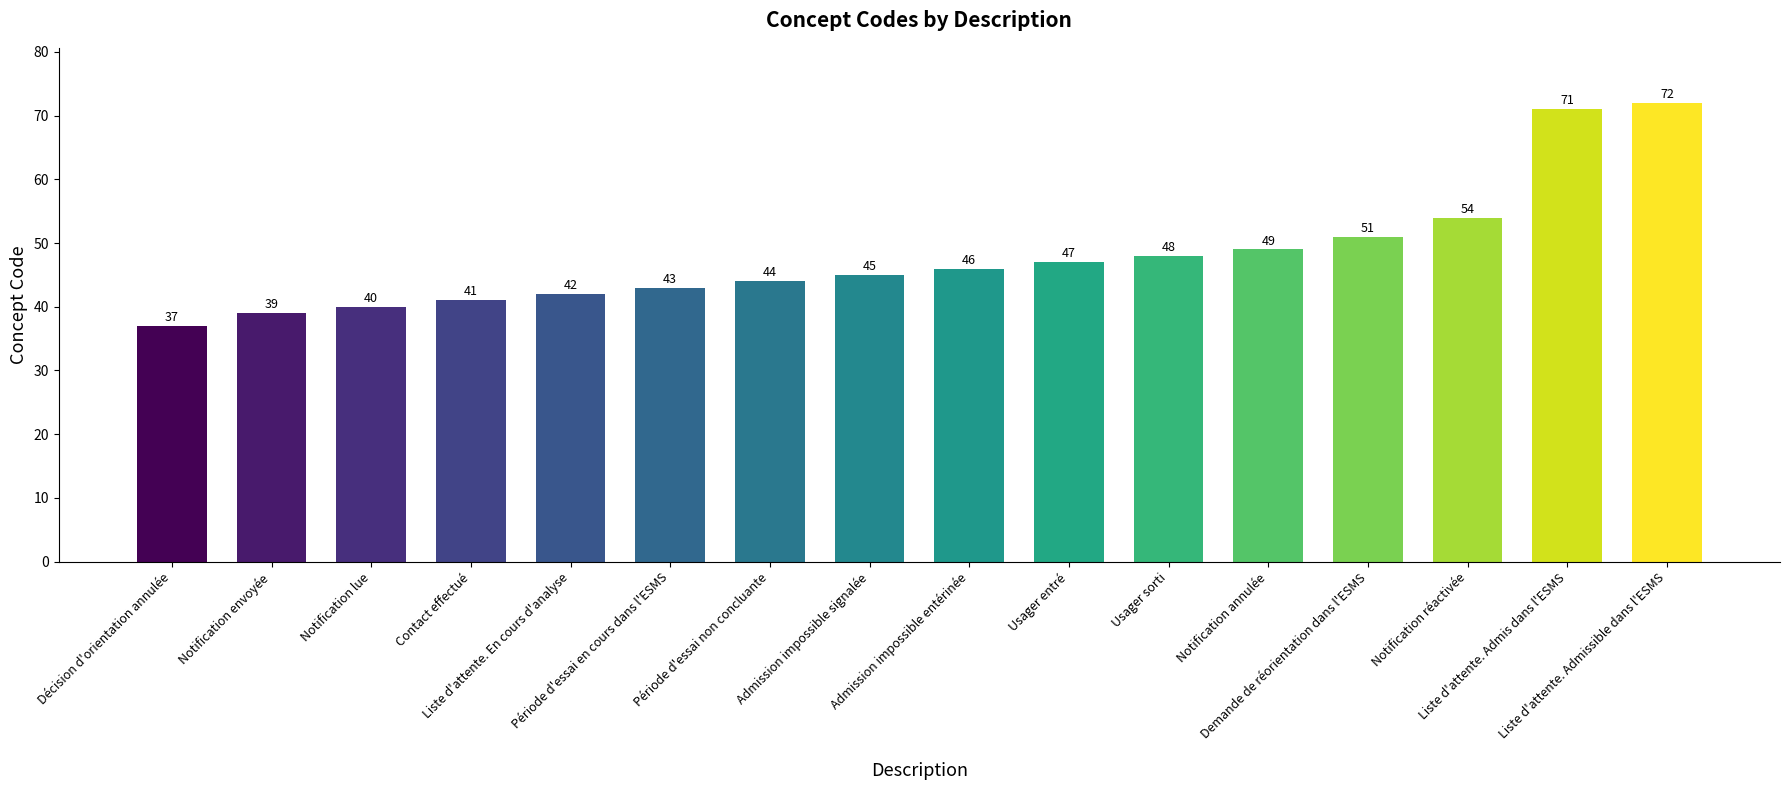

Which category has the highest value across all series?

Liste d'attente. Admissible dans l'ESMS